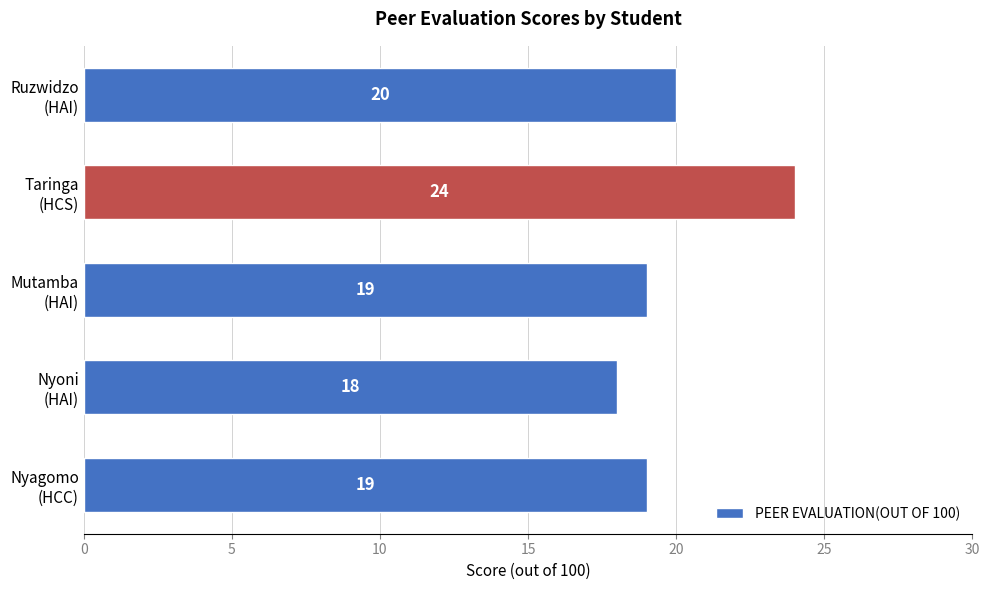

Count the values in the range 19 to 20.

3